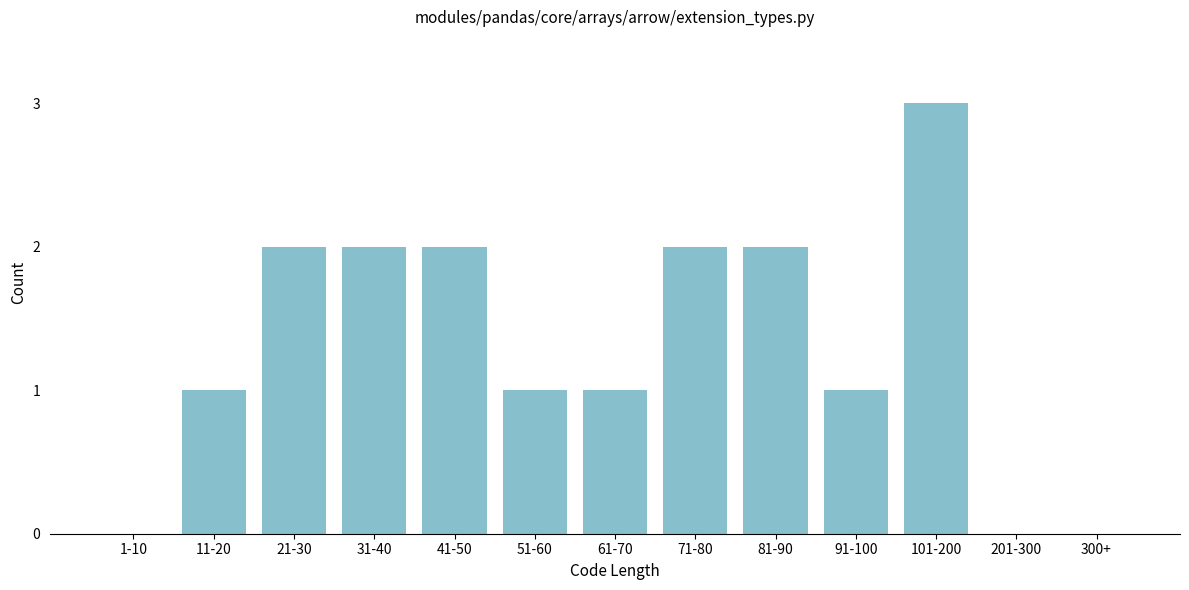

Reading left to right, what are all the values shown in this chart?

1-10=0	11-20=1	21-30=2	31-40=2	41-50=2	51-60=1	61-70=1	71-80=2	81-90=2	91-100=1	101-200=3	201-300=0	300+=0